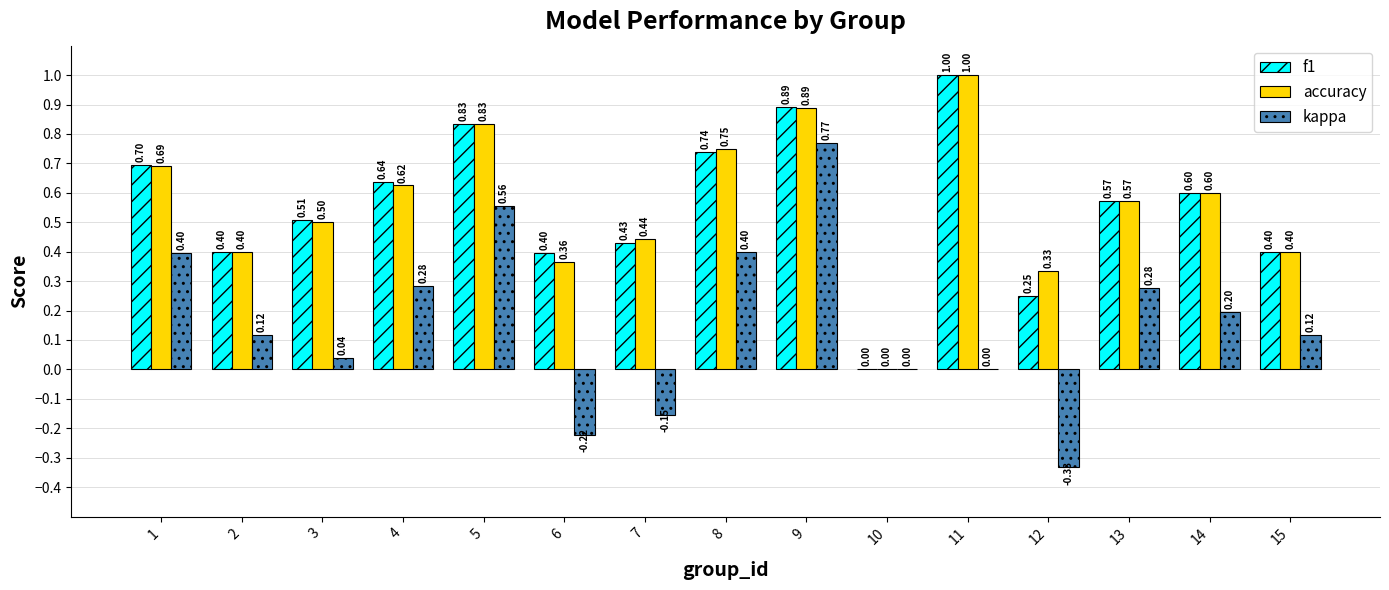

Between 8 and 12, which series saw the biggest shift?

kappa